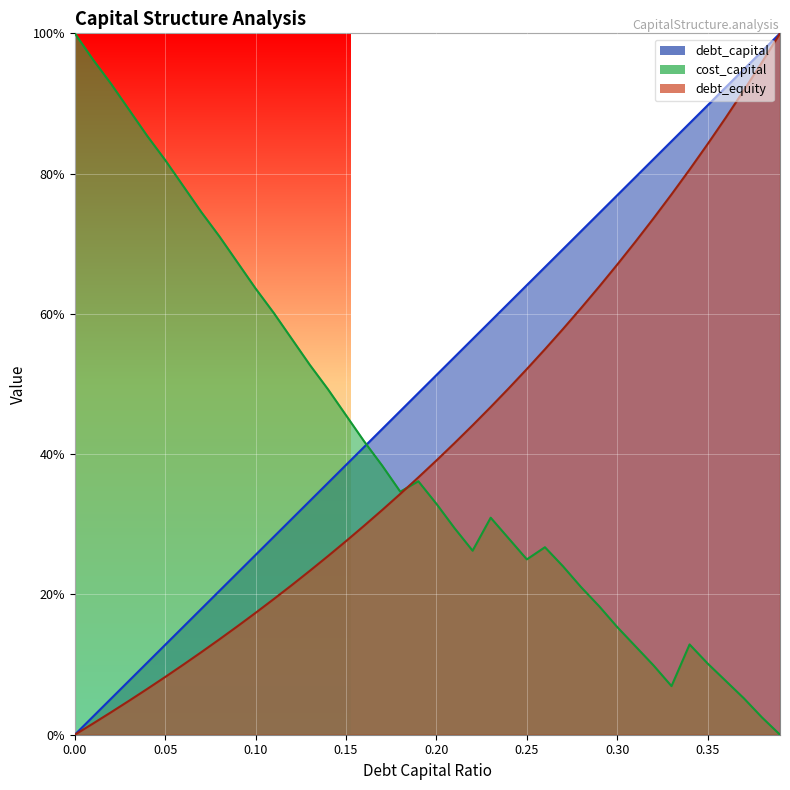

What is the difference between the maximum and minimum values in the cost_capital series?

1.0